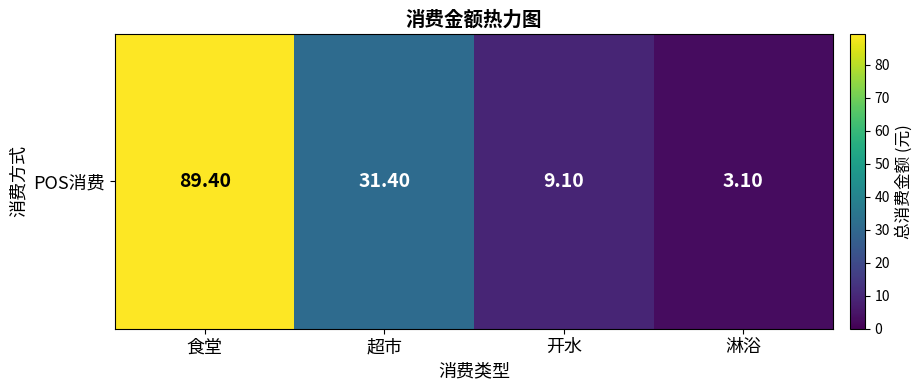

Which label corresponds to the smallest value in the chart?

淋浴